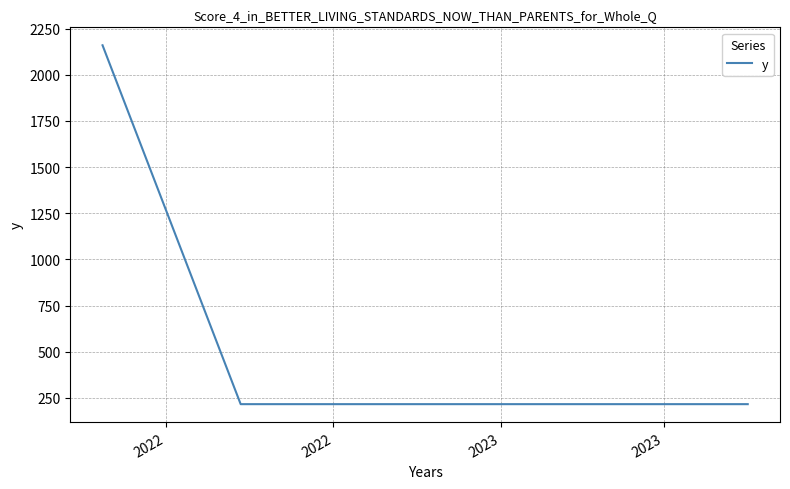

What is the greatest value displayed?

2160